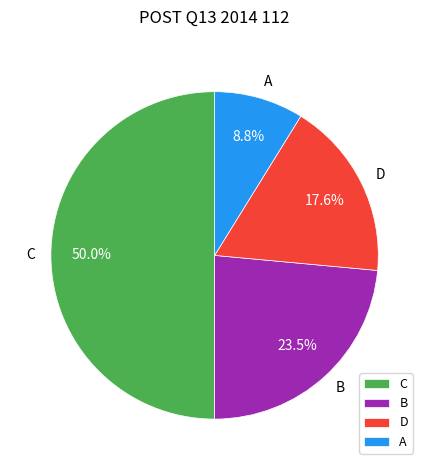

What is the ratio of the value at B to the value at C?

0.5